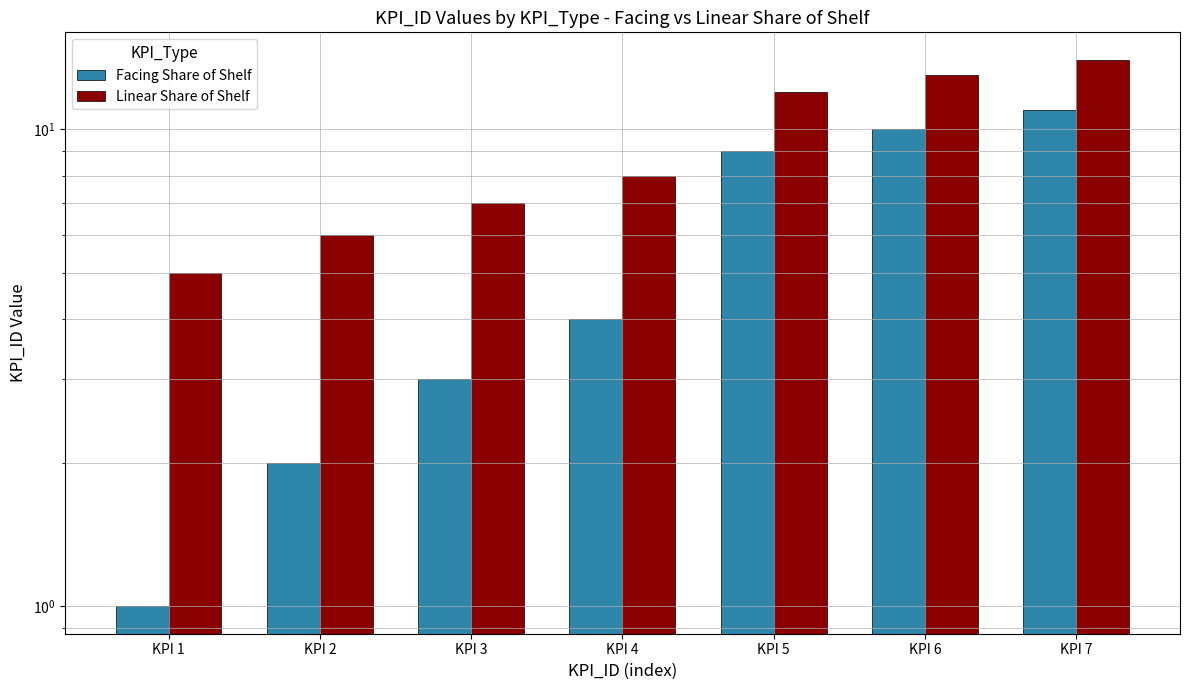

The Linear Share of Shelf series shows 23 at KPI 6. True or false?

False